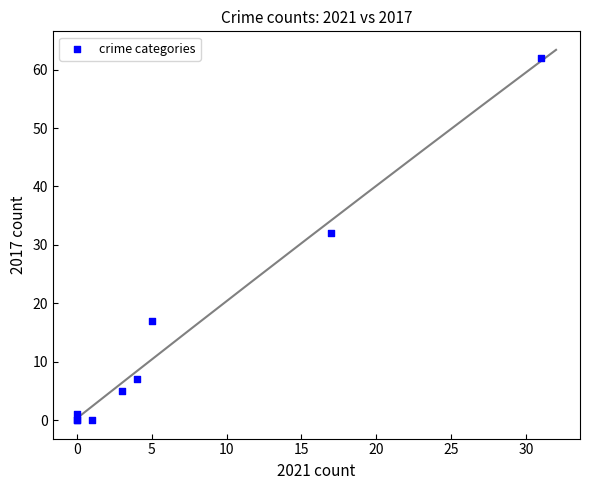

What Y value in the scatter plot is closest to 31?

32